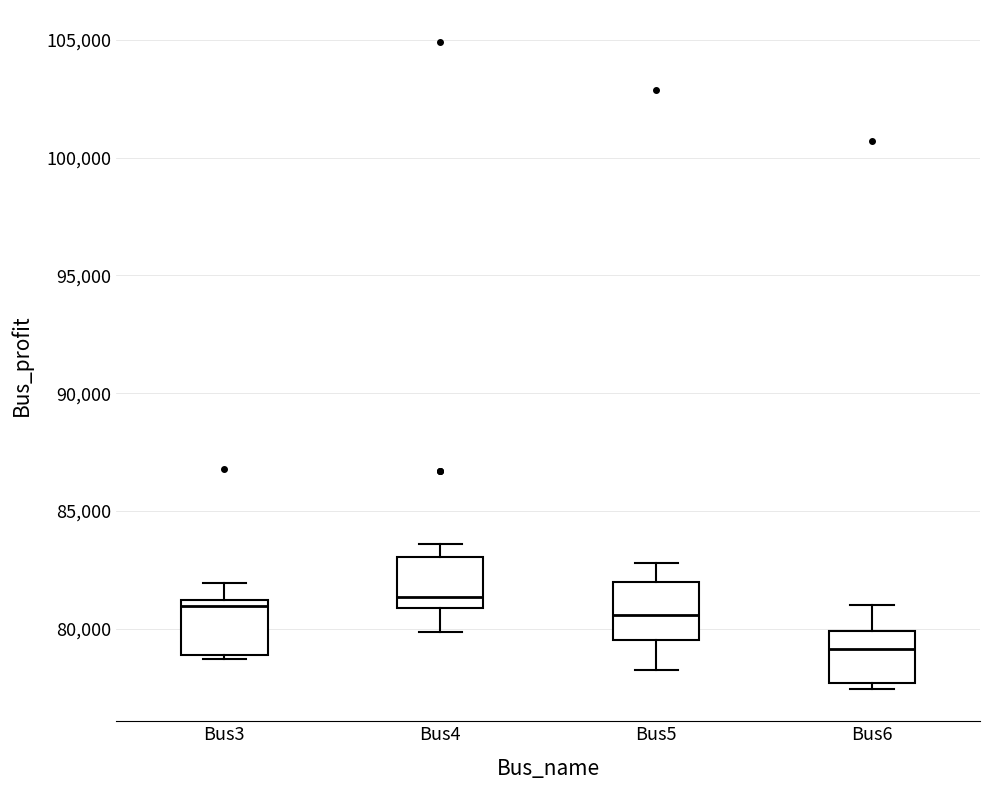

Reading left to right, transcribe this box plot: for each box, give where its median line is, the range the box spans, and where its two whiskers end, as read against the y-axis. The values are not printed on the chart, so give them approximately, as read against the axis.

Bus3: median 81000 (just below the box's upper edge), box 79000 to 81000, whiskers 78500 to 82000
Bus4: median 81500, box 81000 to 83000, whiskers 80000 to 83500
Bus5: median 80500, box 79500 to 82000, whiskers 78500 to 83000
Bus6: median 79000, box 77500 to 80000, whiskers 77500 (just below the box's lower edge) to 81000